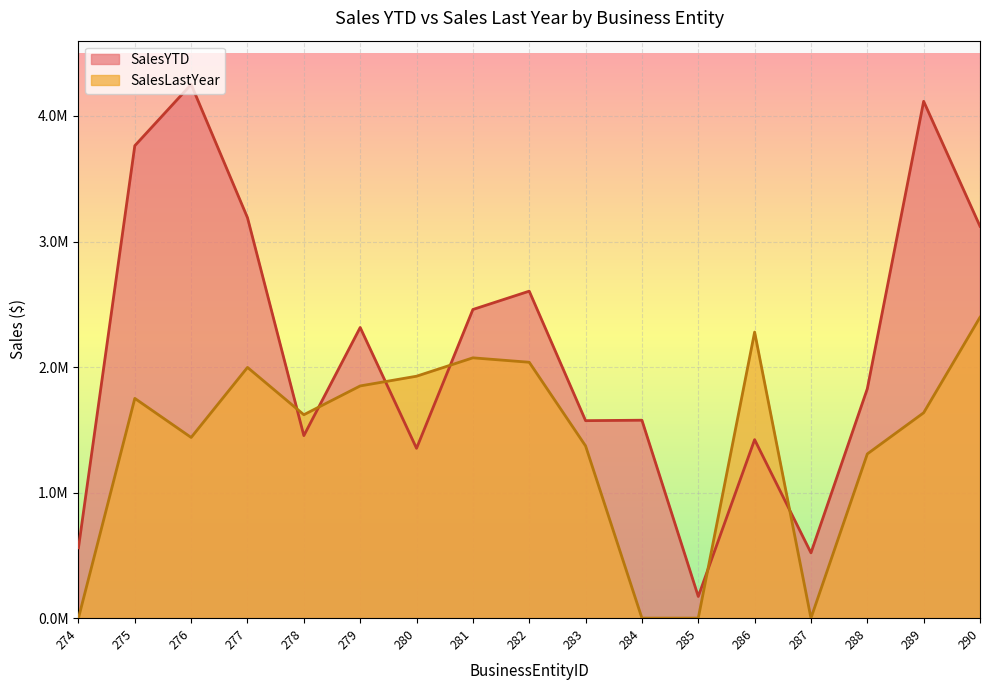

Which has a higher value, 289 or 288?

289